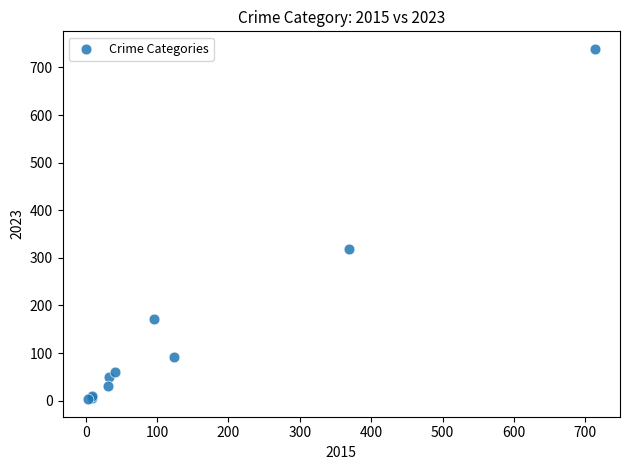

What Y value in the scatter plot is closest to 371?

319